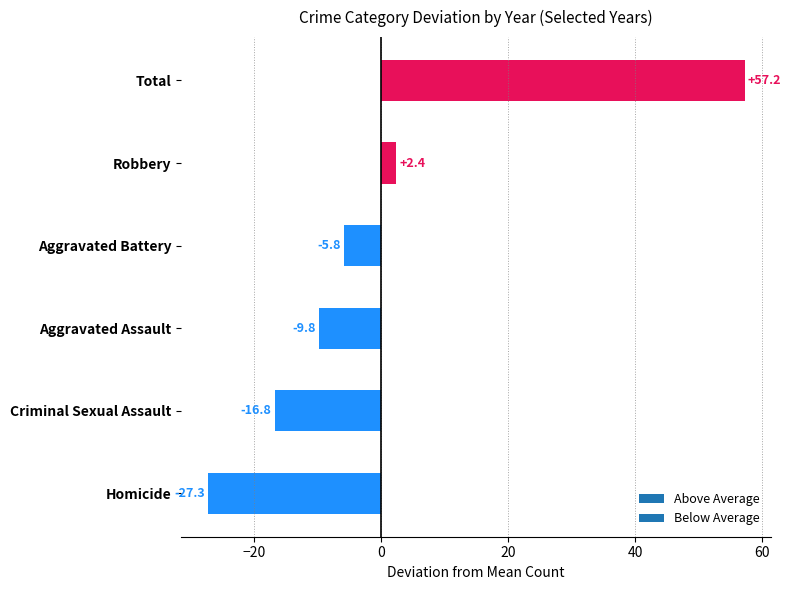

What is the maximum value shown in the chart?

57.2